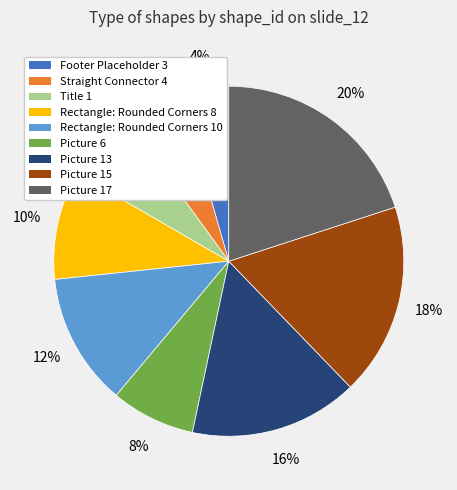

Is there any slice that represents more than half of the pie?

No